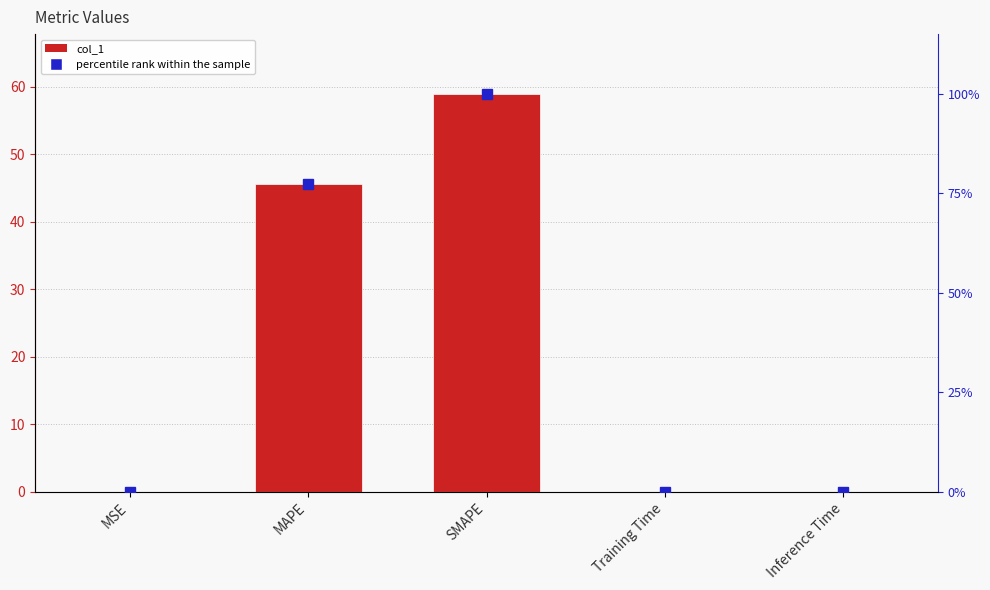

Is it true that percentile rank within the sample equals 126.8 at MAPE?

False